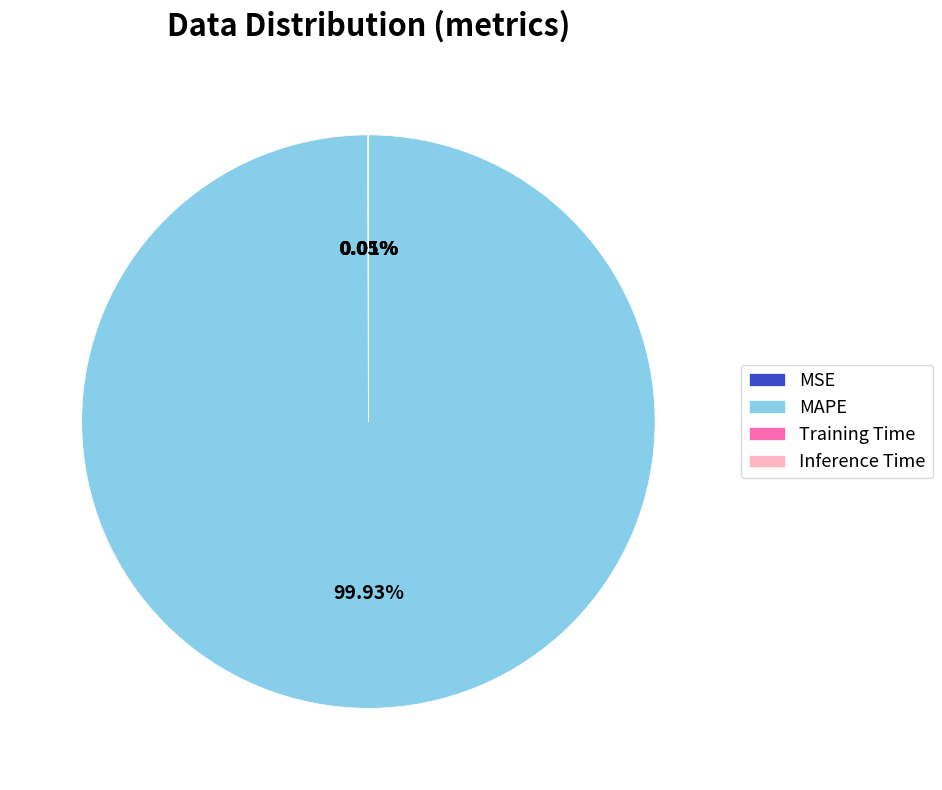

Which slice is the largest?

MAPE